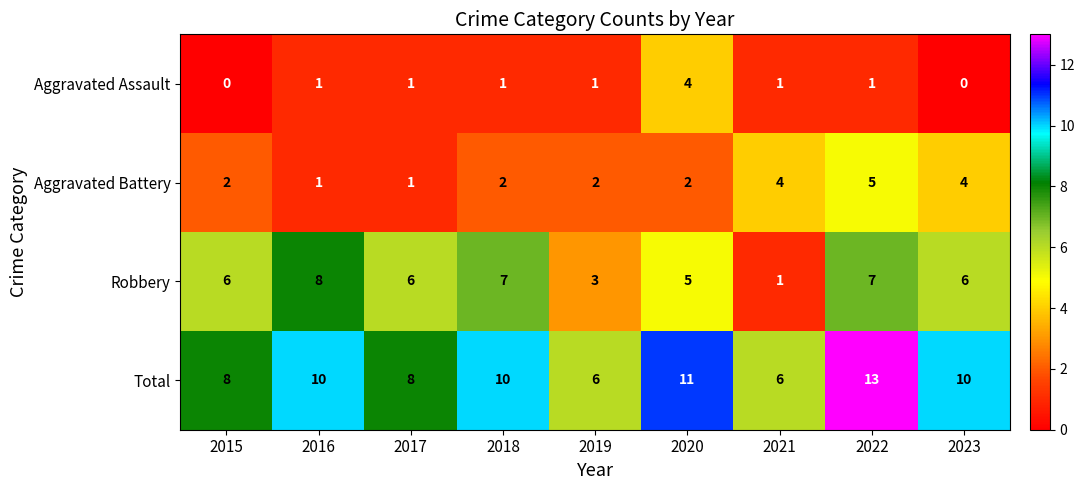

How many data points does each series have?

9